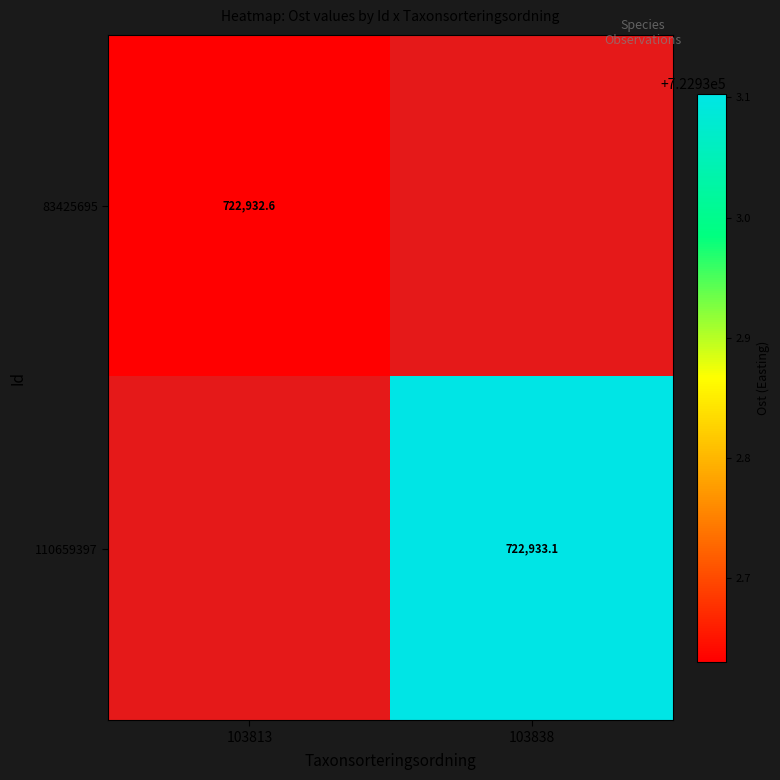

True or false: 83425695 has a value of 147831.3 at 103813.

False